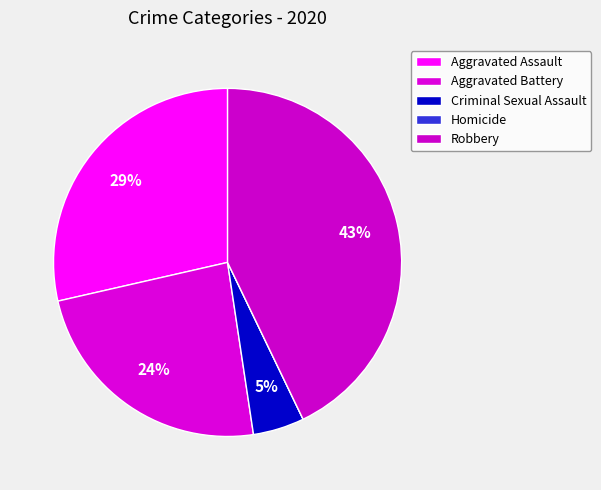

Is there any slice that represents more than half of the pie?

No